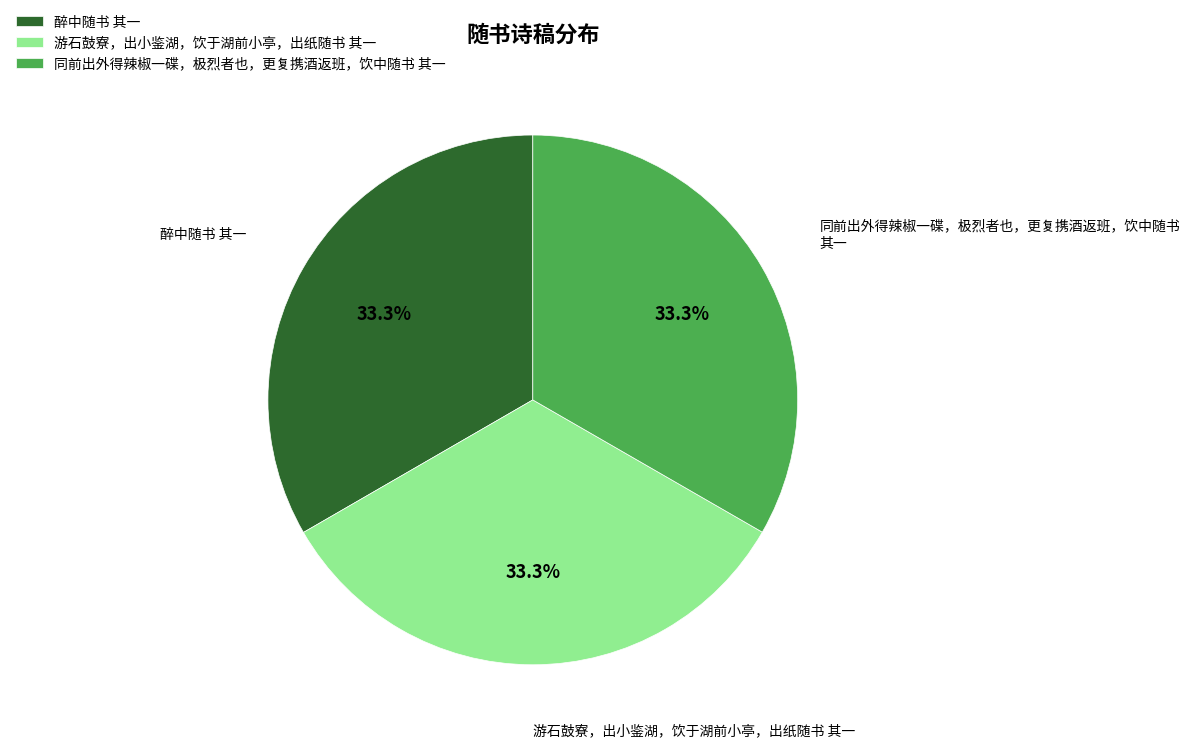

What percentage is the 同前出外得辣椒一碟，极烈者也，更复携酒返班，饮中随书 其一 slice, to the nearest percent?

33%